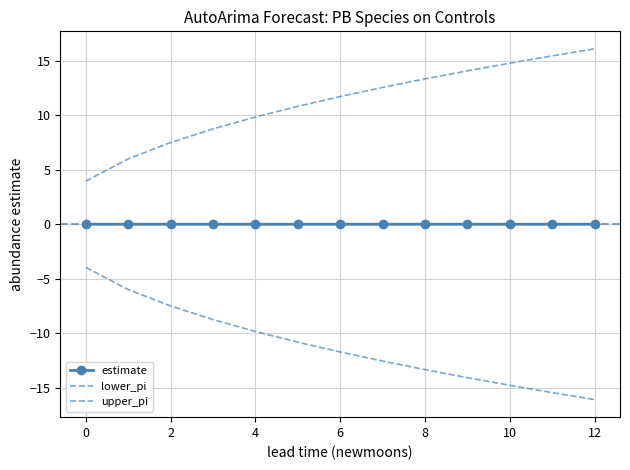

How many data points in upper_pi are above 11?

7